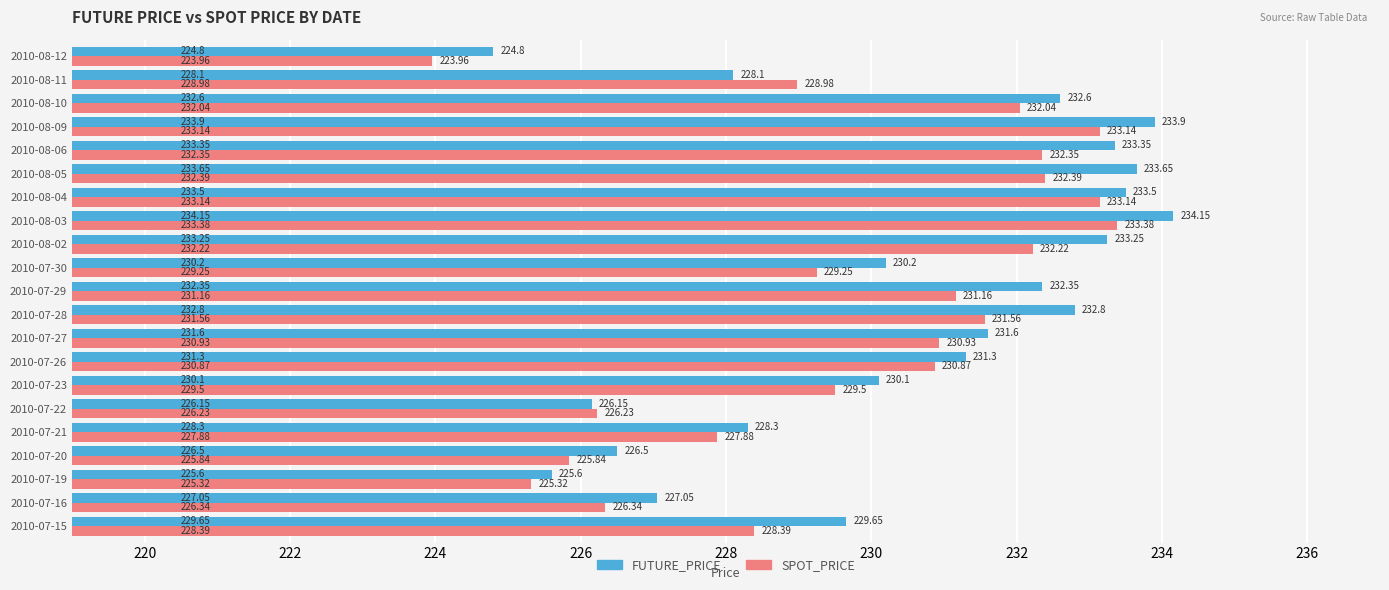

Between 2010-07-26 and 2010-08-05, which series saw the biggest shift?

FUTURE_PRICE